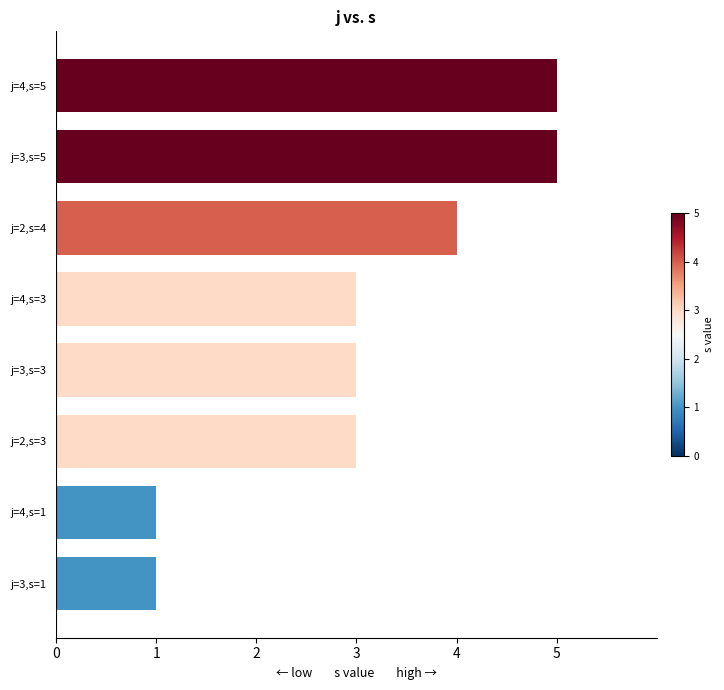

True or false: the data shows 3 at j=2,s=3.

True